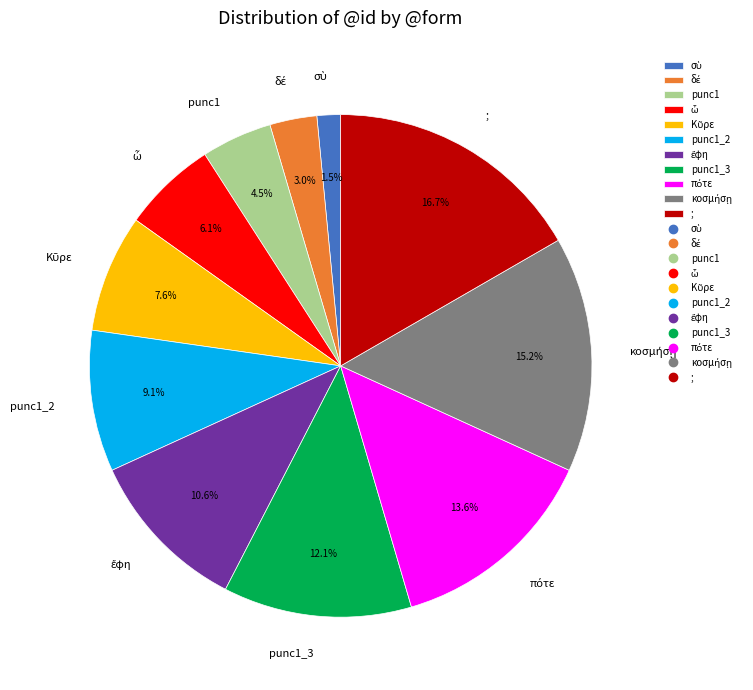

What is the ratio of the value at punc1_3 to the value at punc1?

2.7